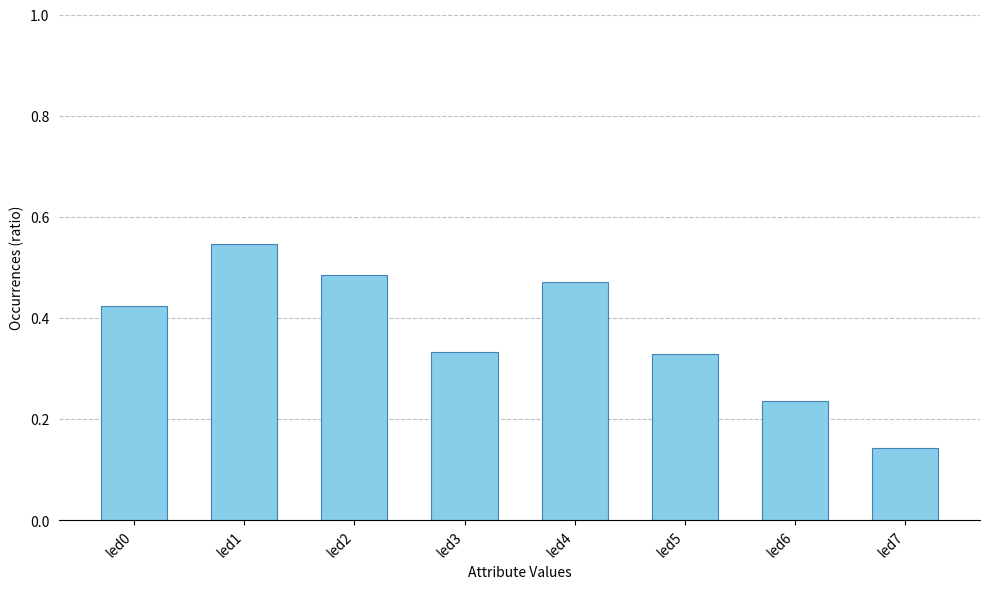

The value at led1 is 0.1. True or false?

False